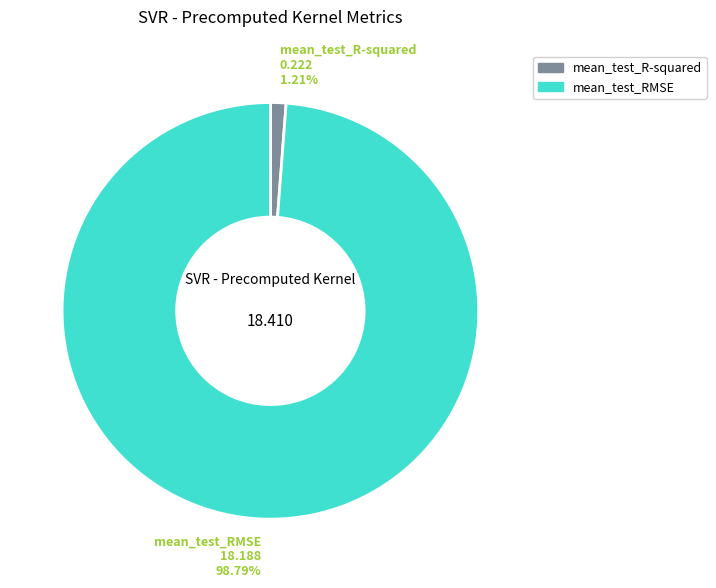

Count the number of slices in the pie.

2